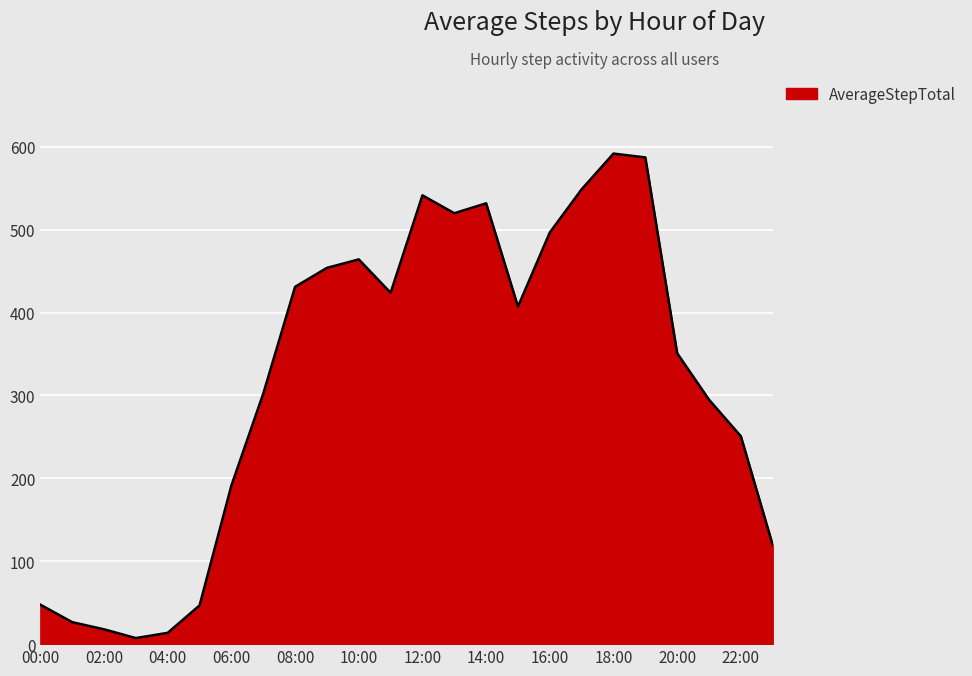

What is the difference between the maximum and minimum values?

584.4